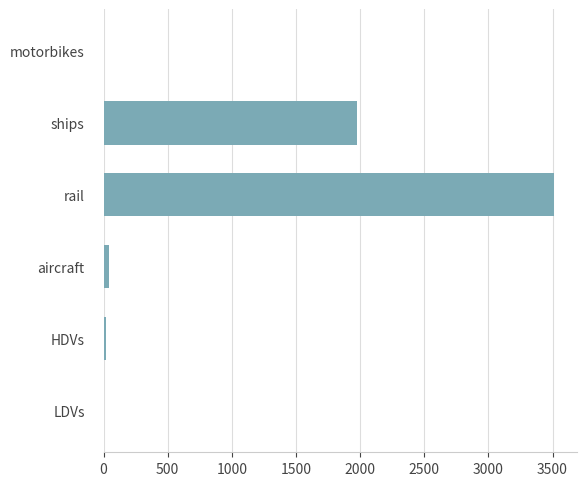

Which label corresponds to the largest value in the chart?

rail